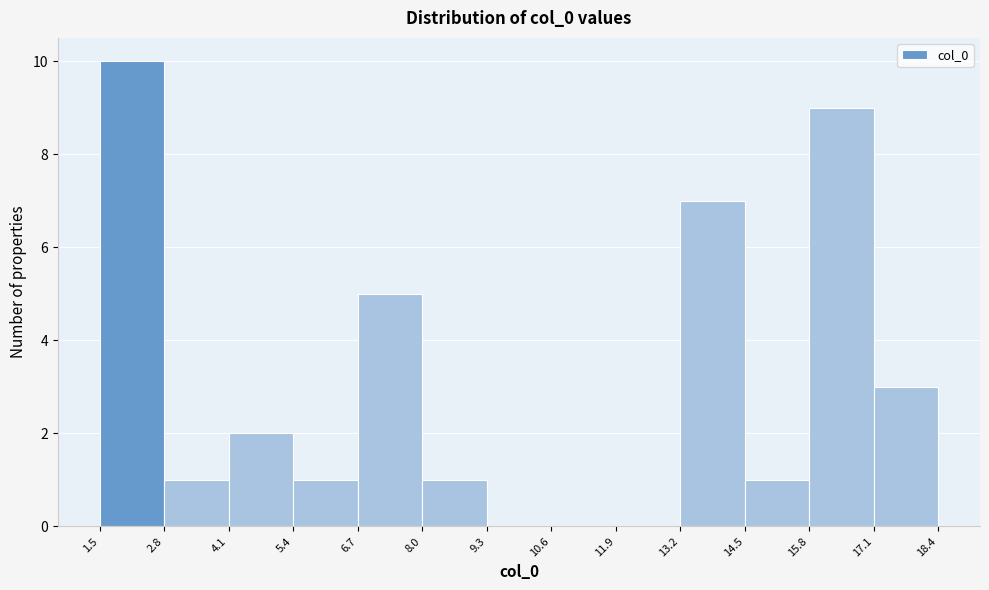

Reading left to right, transcribe this chart: for each bar, give the range it covers on the x-axis and its height. The values are not printed on the chart, so give them approximately, as read against the axis.

1.5 to 2.8: 10
2.8 to 4.1: 1
4.1 to 5.4: 2
5.4 to 6.7: 1
6.7 to 8.0: 5
8.0 to 9.3: 1
9.3 to 10.6: 0
10.6 to 11.9: 0
11.9 to 13.2: 0
13.2 to 14.5: 7
14.5 to 15.8: 1
15.8 to 17.1: 9
17.1 to 18.4: 3